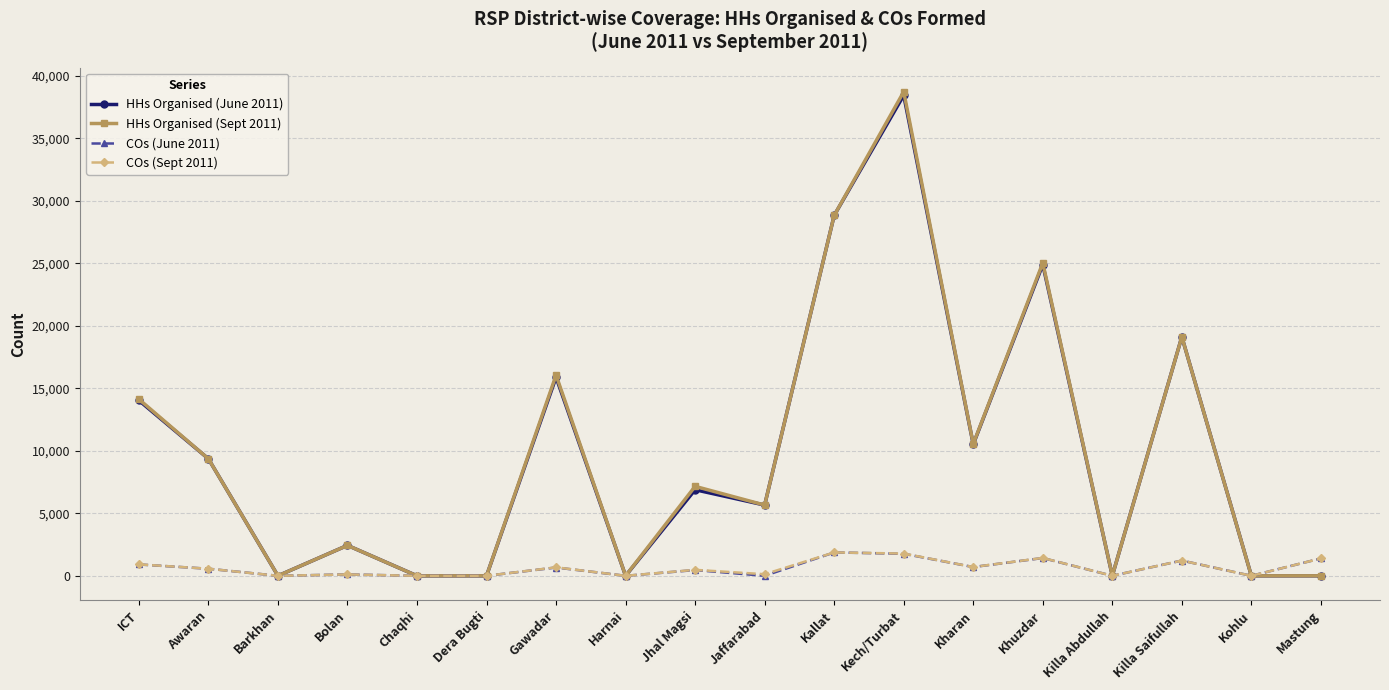

What is the sum of the HHs Organised (June 2011) values at ICT and Barkhan?

14029